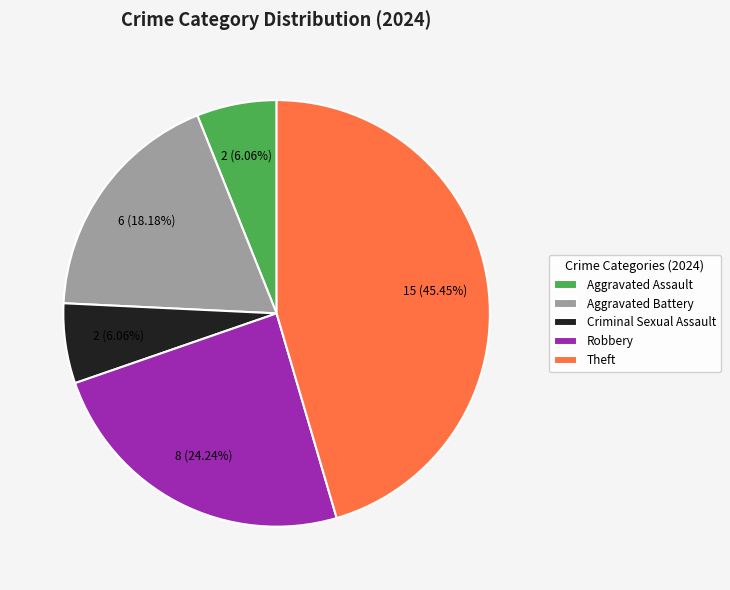

What is the largest slice in the pie chart?

Theft